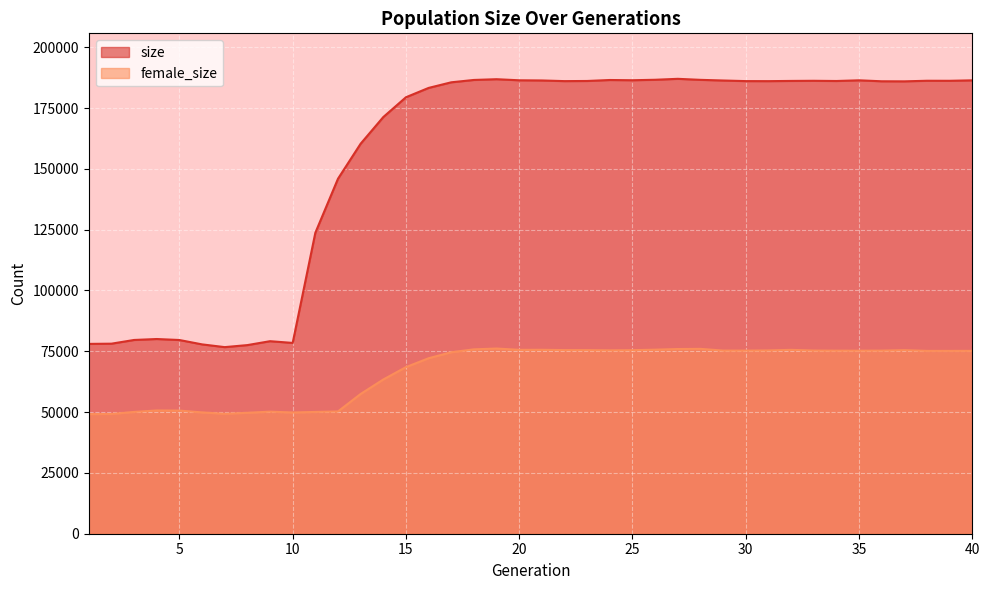

What is the total value across all series at 28?

262608